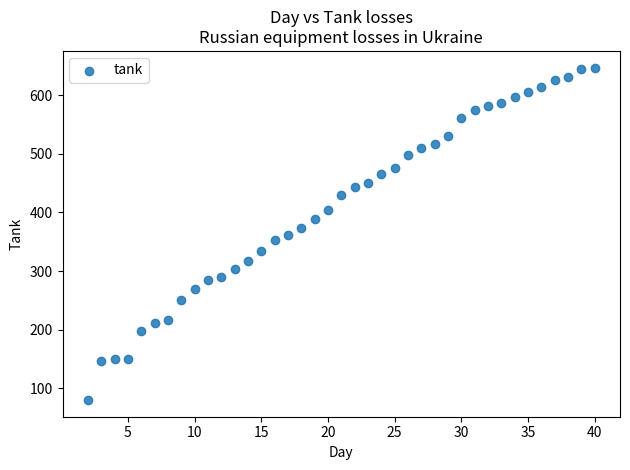

What is the range of Y values (max minus min)?

567